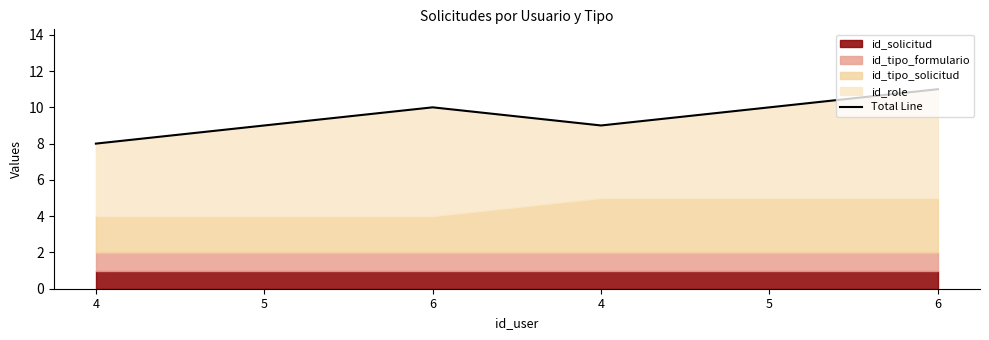

List the labels in order of value, smallest first.

4, 5, 4, 6, 5, 6